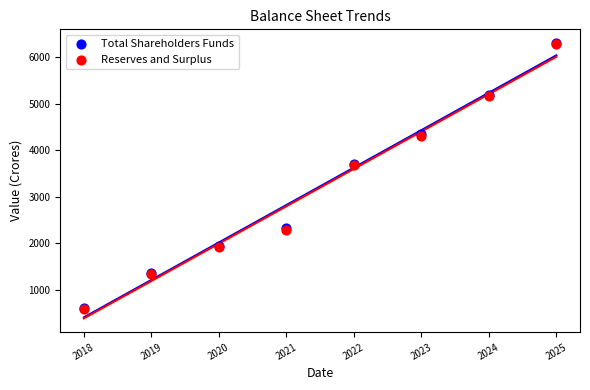

Which series contains the highest Y value?

Total Shareholders Funds